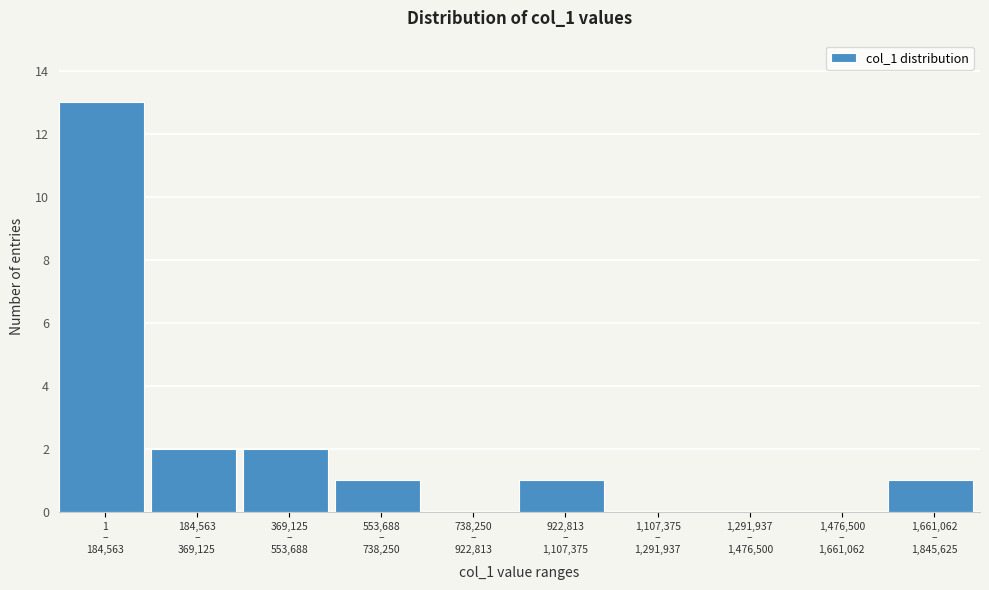

What is the sum of all values?

20